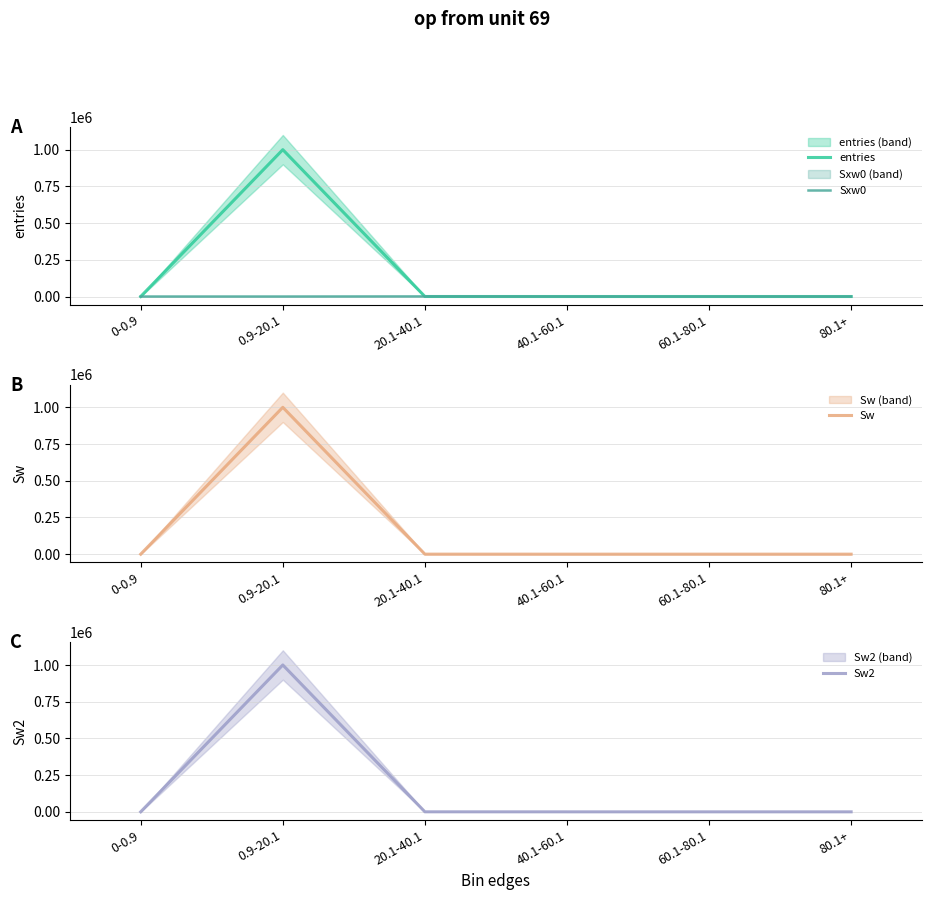

What value does the Sxw0 series have at 40.1-60.1?

246